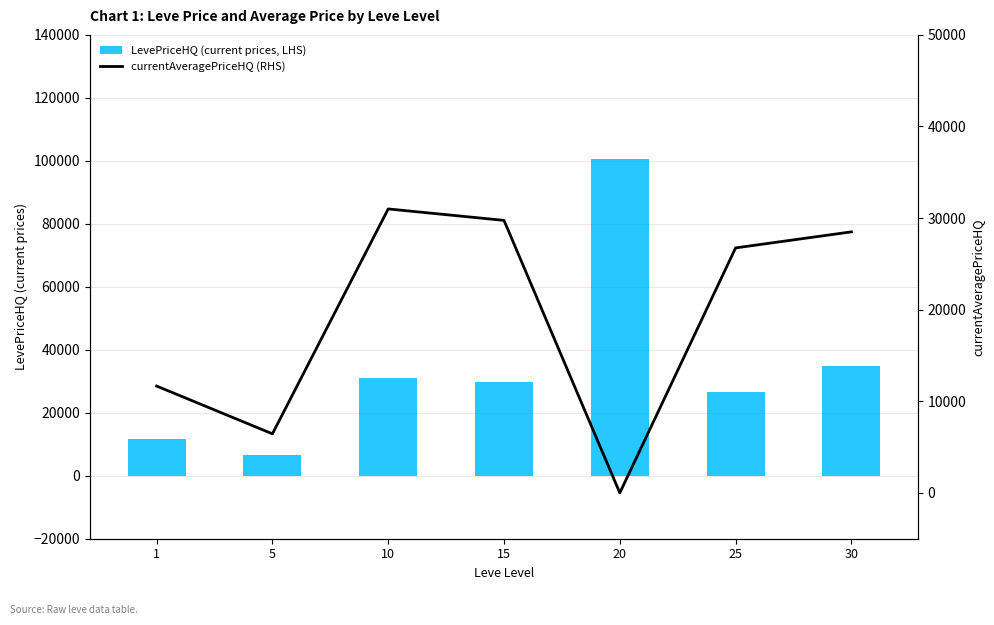

What is the greatest value displayed?

100626